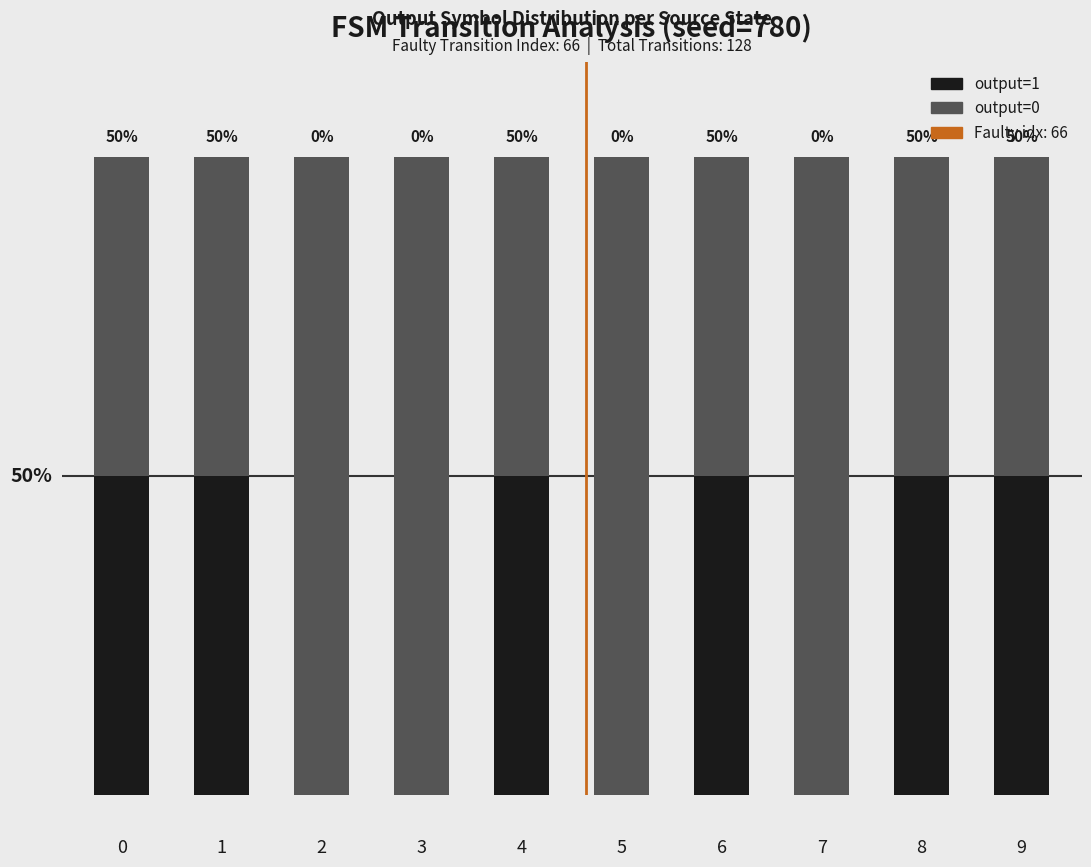

Does the chart contain stacked bars?

Yes